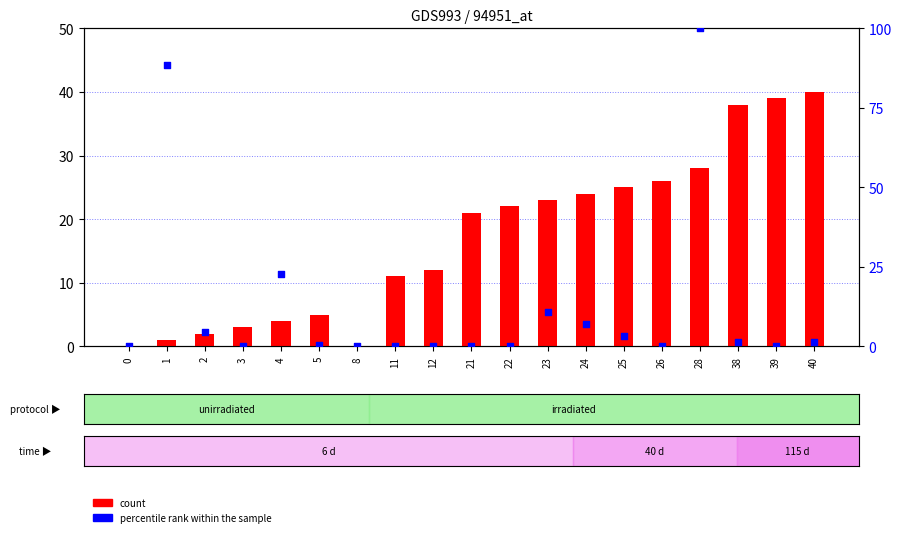

At which category is the sum across all series the highest?

28